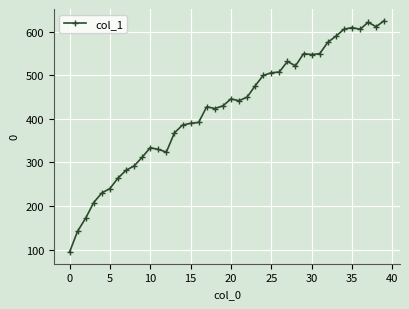

How many data points are less than 442?

20